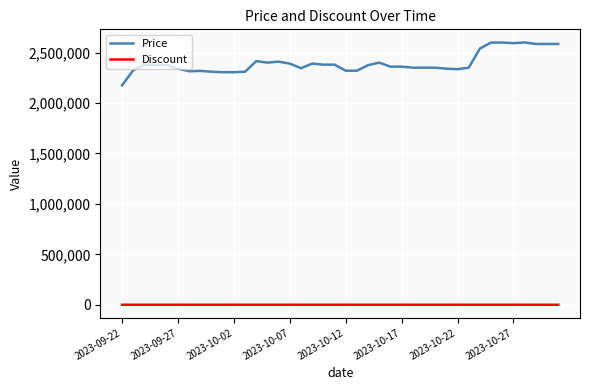

Which series has the largest total across all categories?

Price